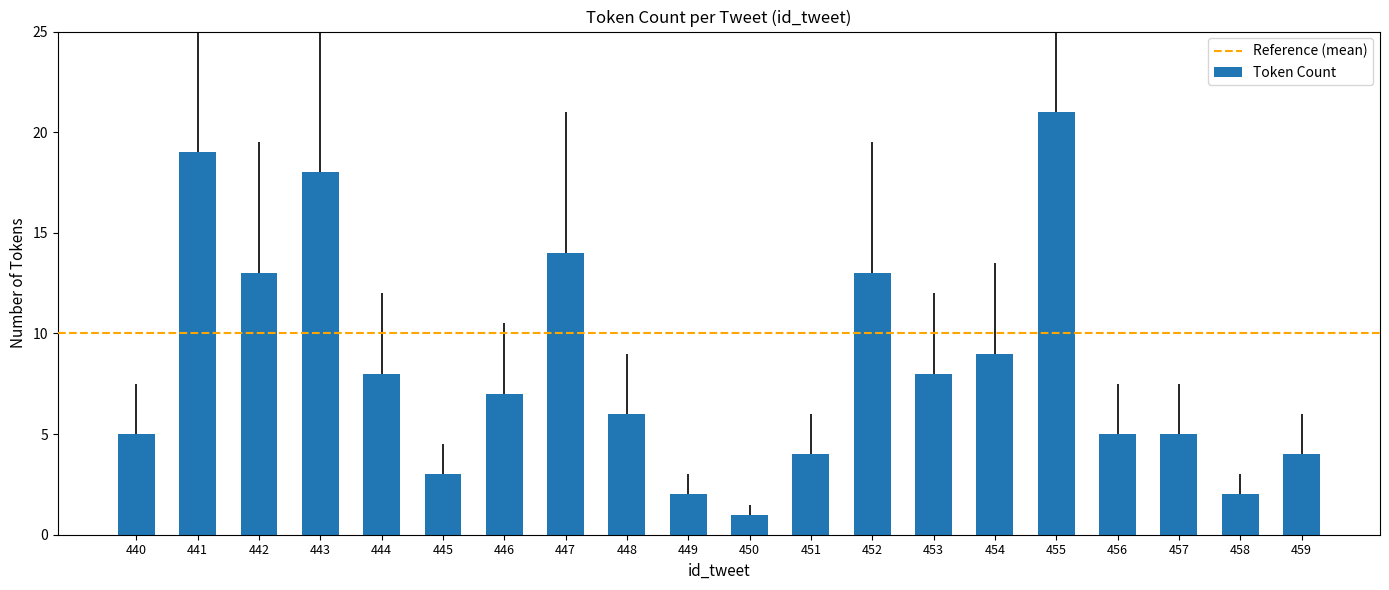

Count the number of data series in this chart.

1